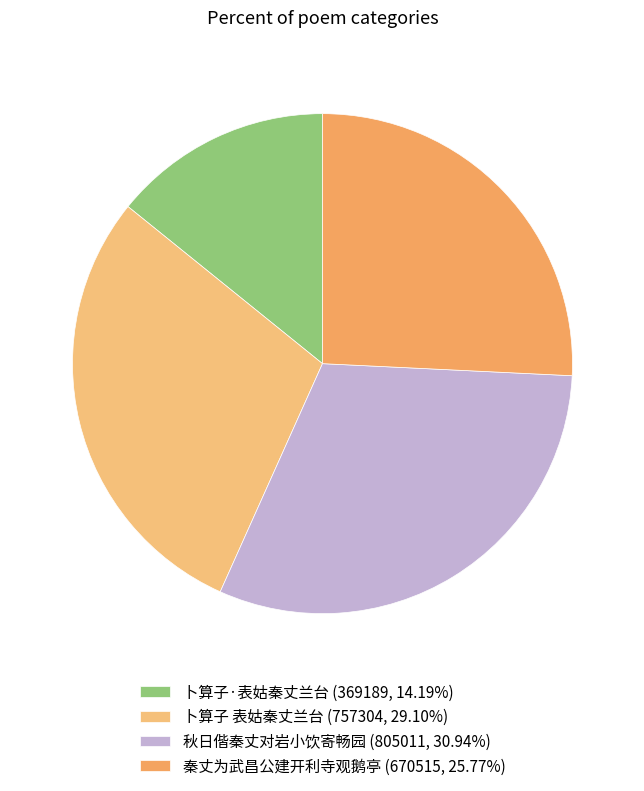

To the nearest percent, what is the average slice percentage?

25%